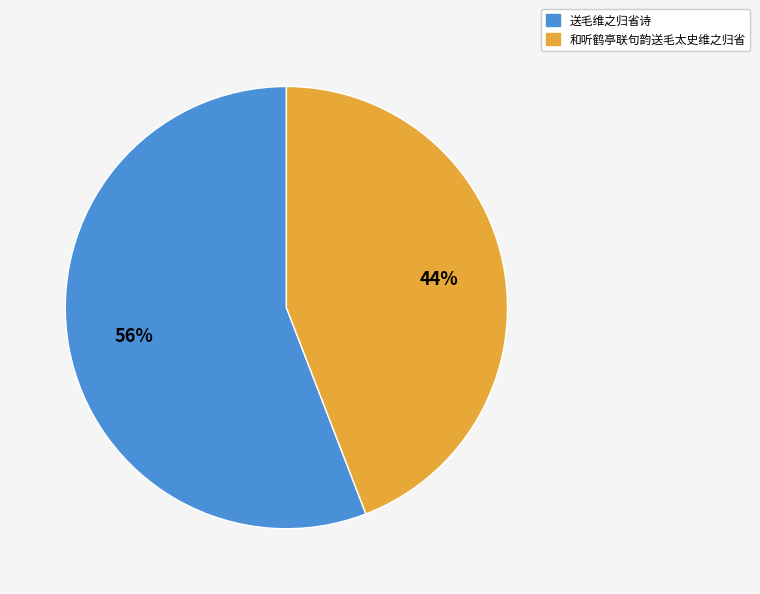

To the nearest percent, what is the difference between the largest and smallest slice percentages?

12%